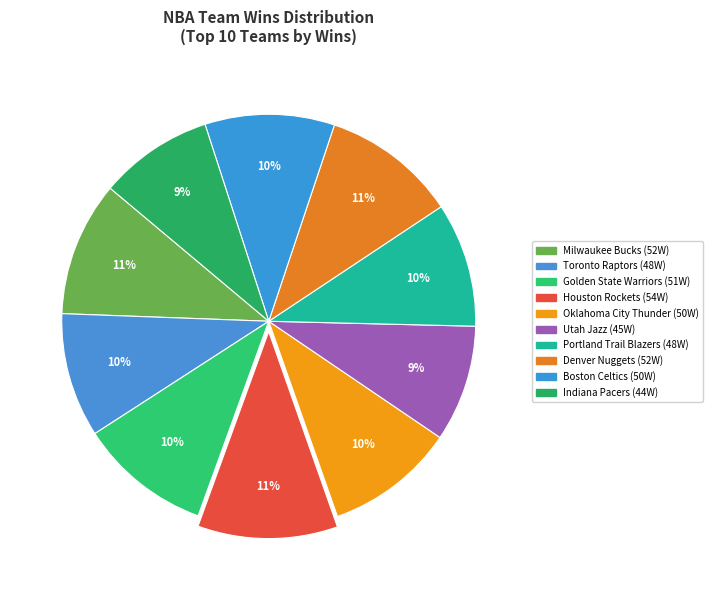

How many segments does this pie chart have?

10